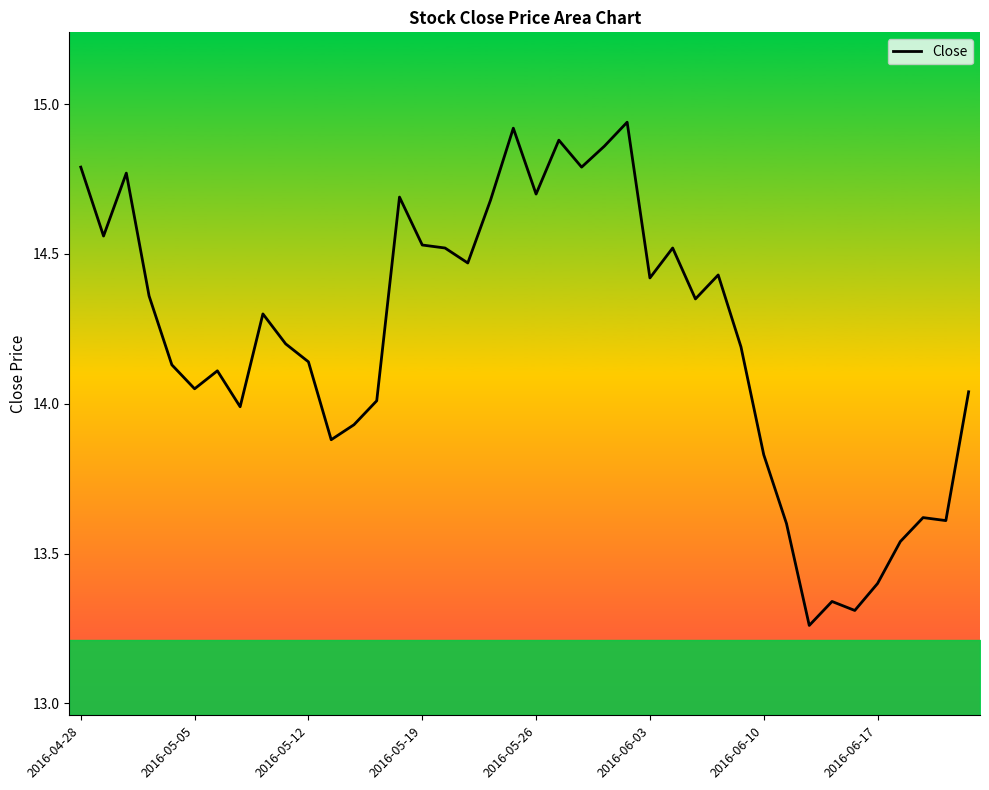

What is the difference between the maximum and minimum values?

1.7